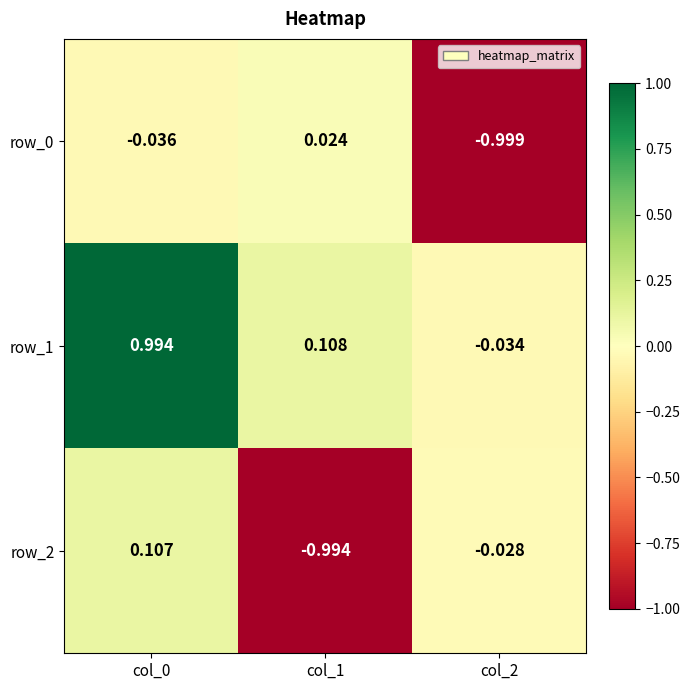

Is the value of row_2 at col_0 greater than the value of row_0 at col_0?

Yes